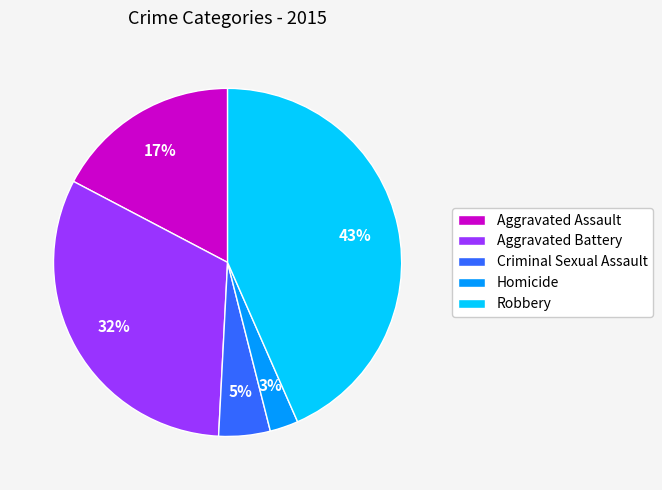

Between Aggravated Battery and Aggravated Assault, which is larger?

Aggravated Battery